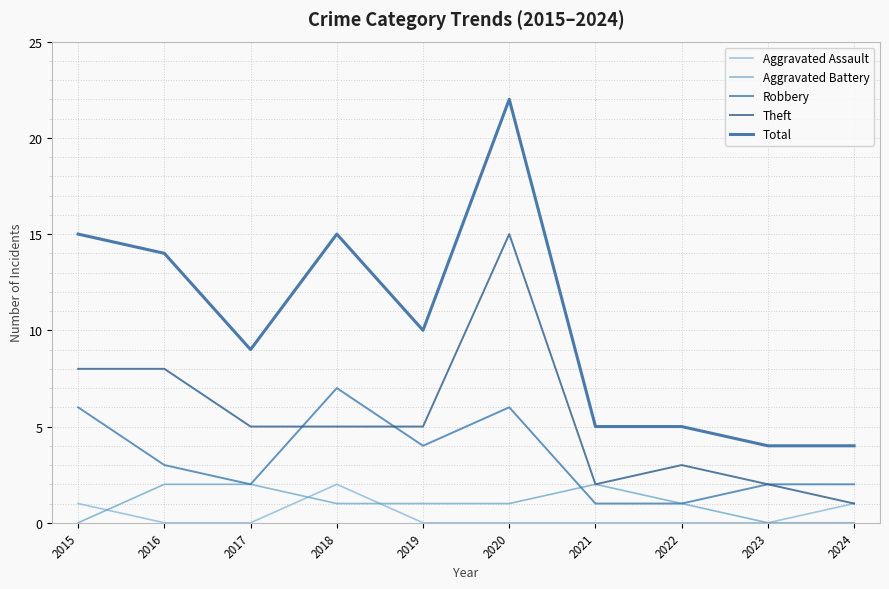

True or false: Aggravated Battery has more than 0 interior local peaks.

True